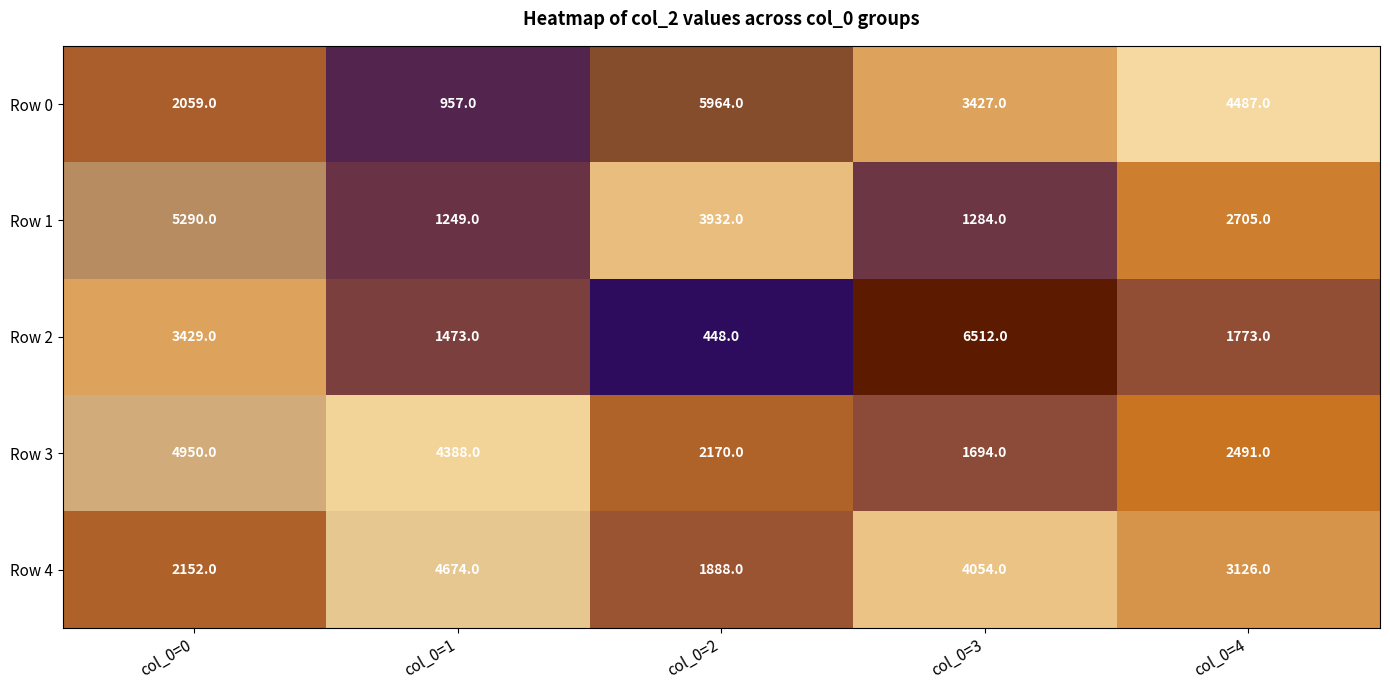

List the series in order of their peak value, highest first.

Row 2, Row 0, Row 1, Row 3, Row 4